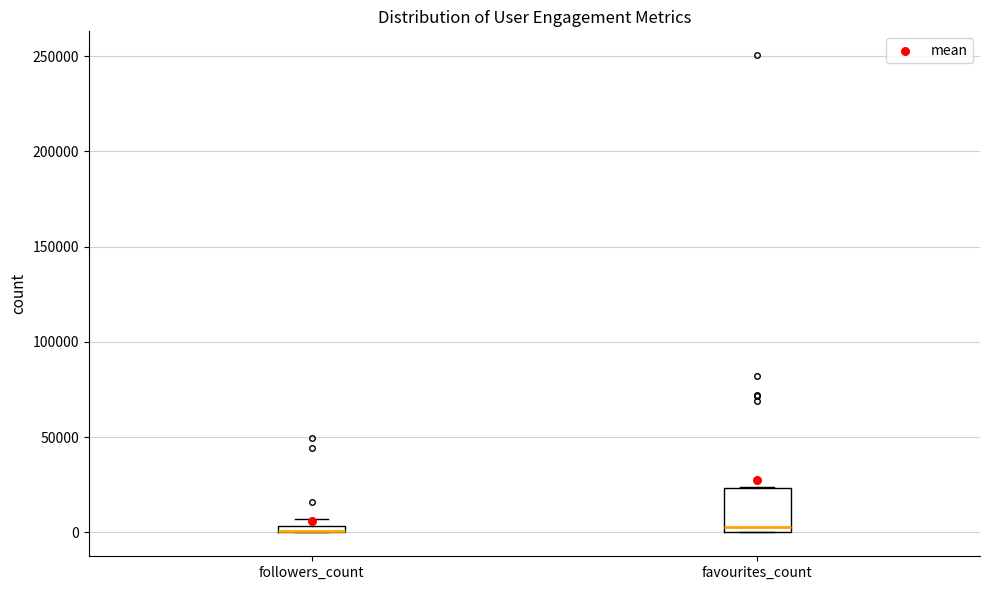

Comparing the boxes themselves (not the whiskers), which one is the tallest?

favourites_count